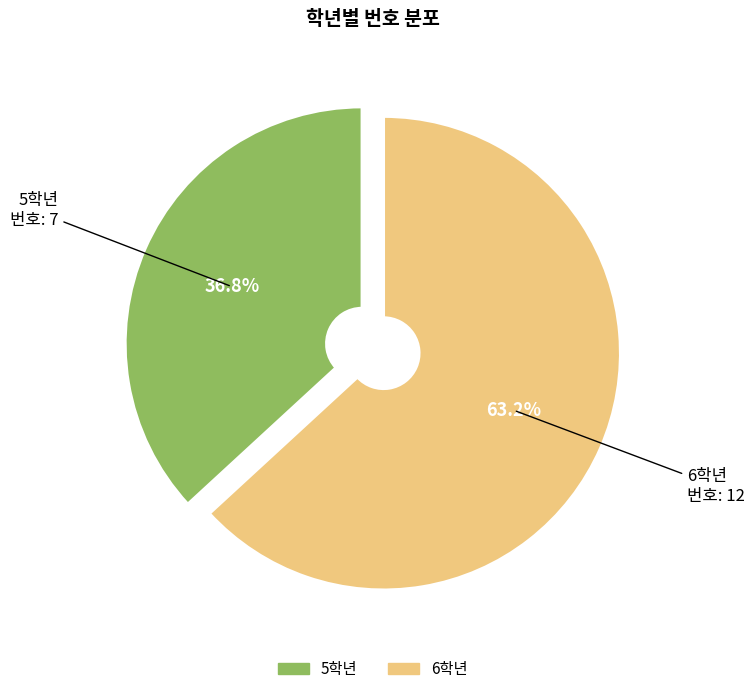

Count the number of slices in the pie.

2